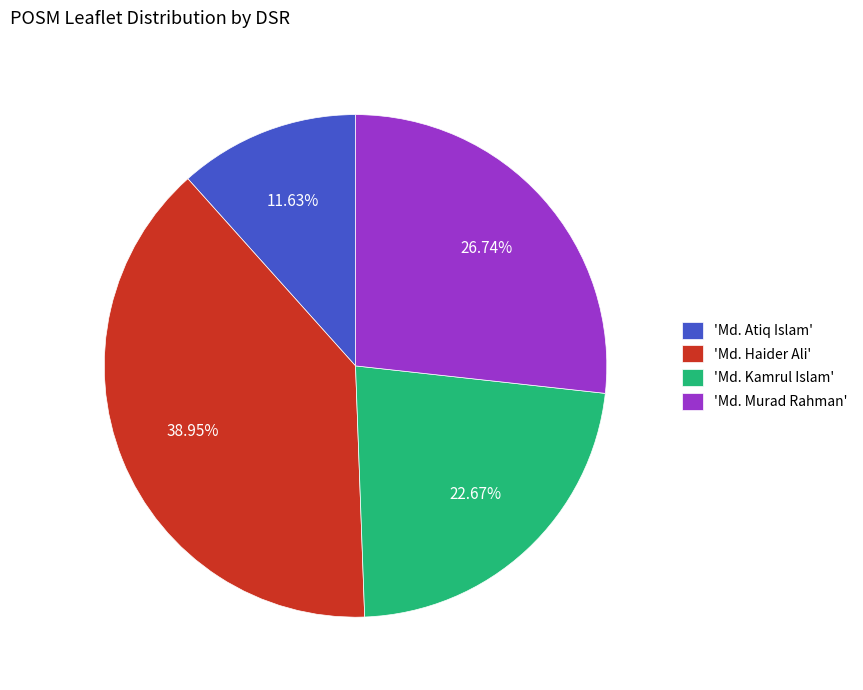

How many slices are in this pie chart?

4